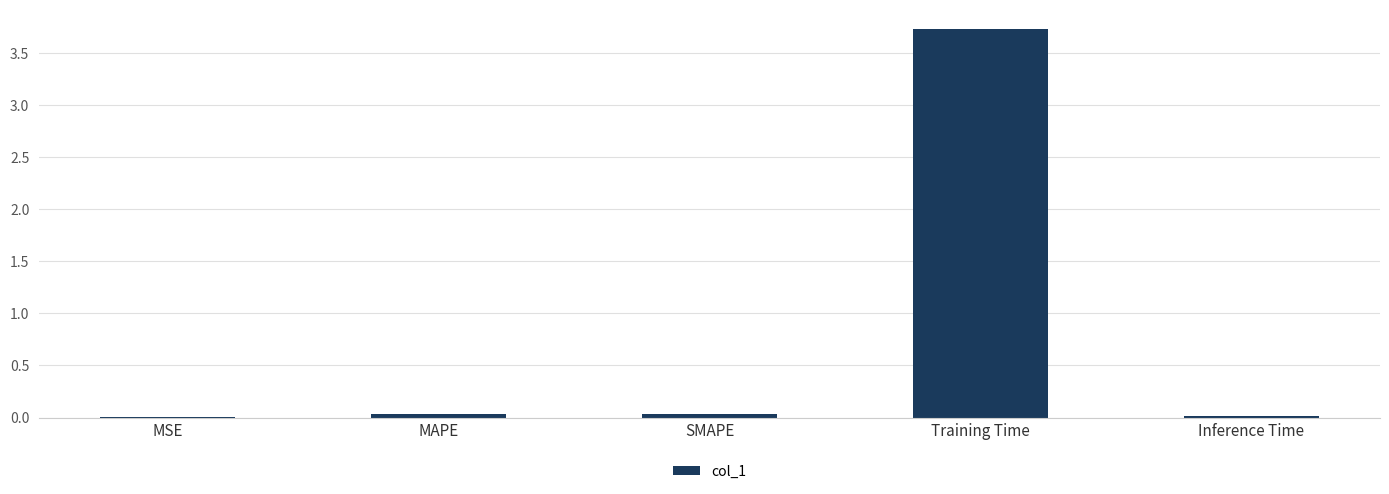

What is the greatest value displayed?

3.7